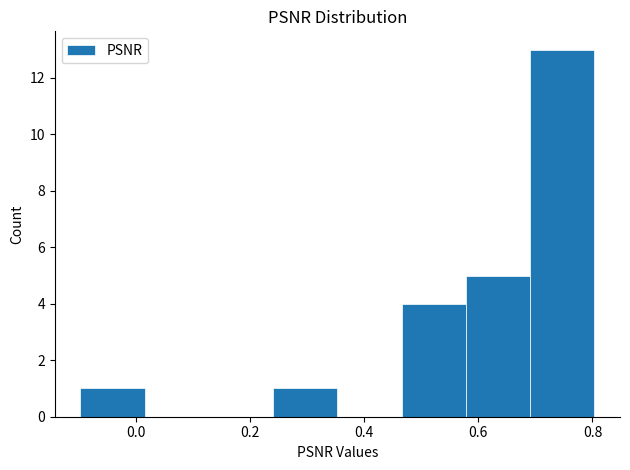

Reading left to right, list every bar in this chart as the range it spans on the x-axis followed by its height. Neither the bar edges nor the heights are printed on the chart, so give them approximately, as read against the axes.

-0.10 to 0.02: 1
0.02 to 0.12: 0
0.12 to 0.24: 0
0.24 to 0.36: 1
0.36 to 0.46: 0
0.46 to 0.58: 4
0.58 to 0.70: 5
0.70 to 0.80: 13